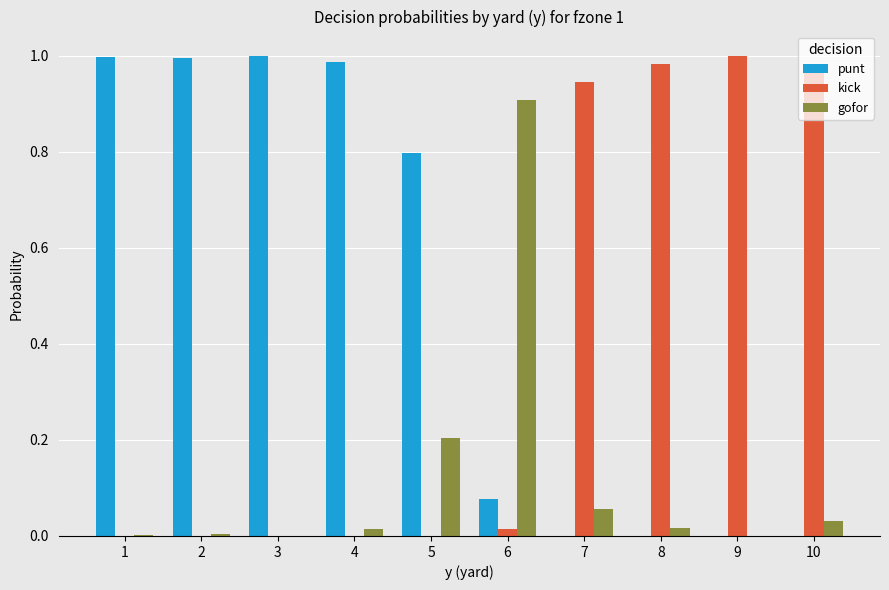

What is the sum of all punt values?

4.9